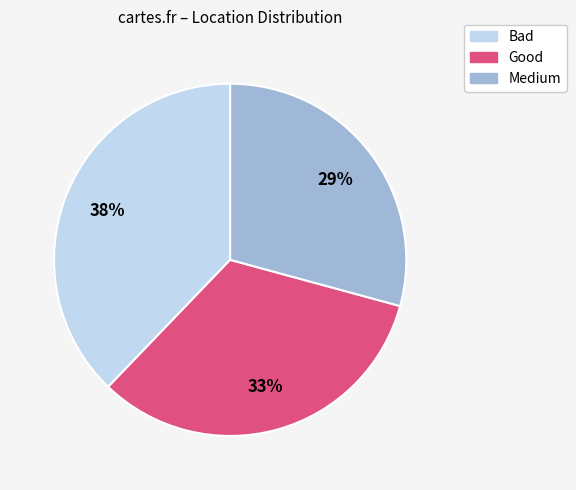

Does any single category account for the majority?

No